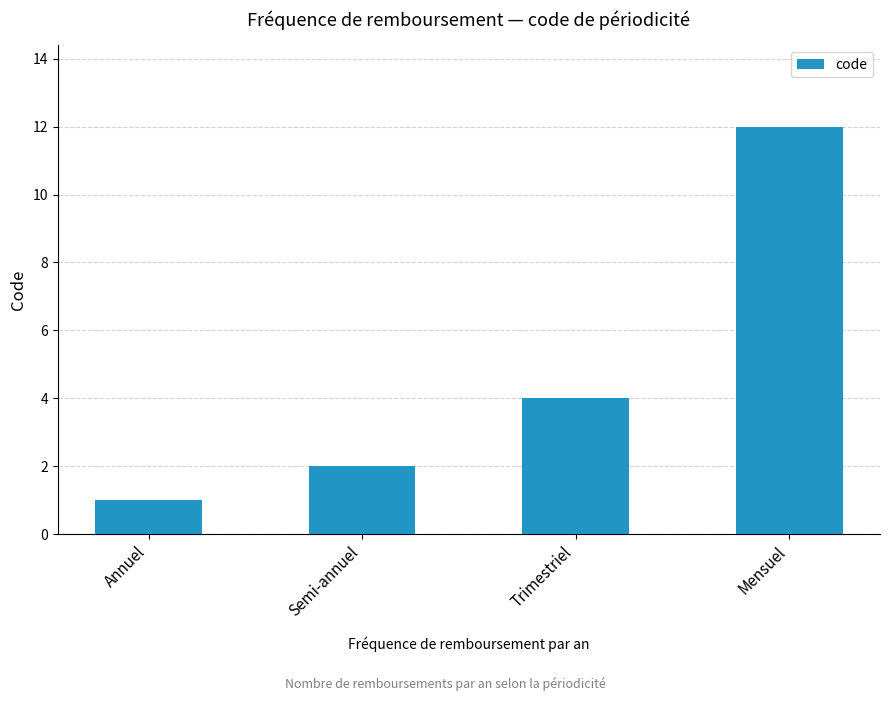

Reading right to left, transcribe all the data shown in this chart.

12	4	2	1